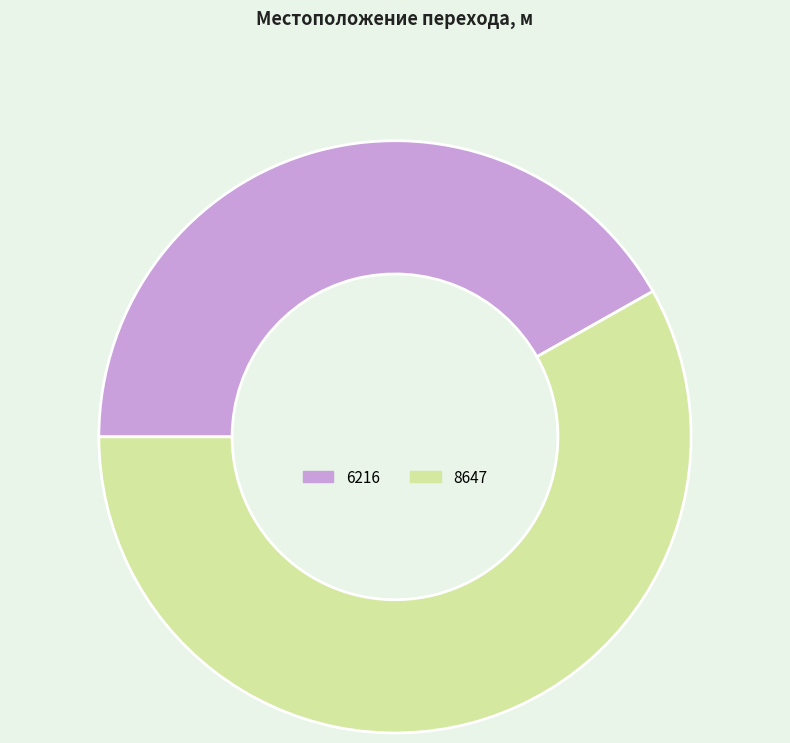

Which category has the biggest portion of the pie?

8647